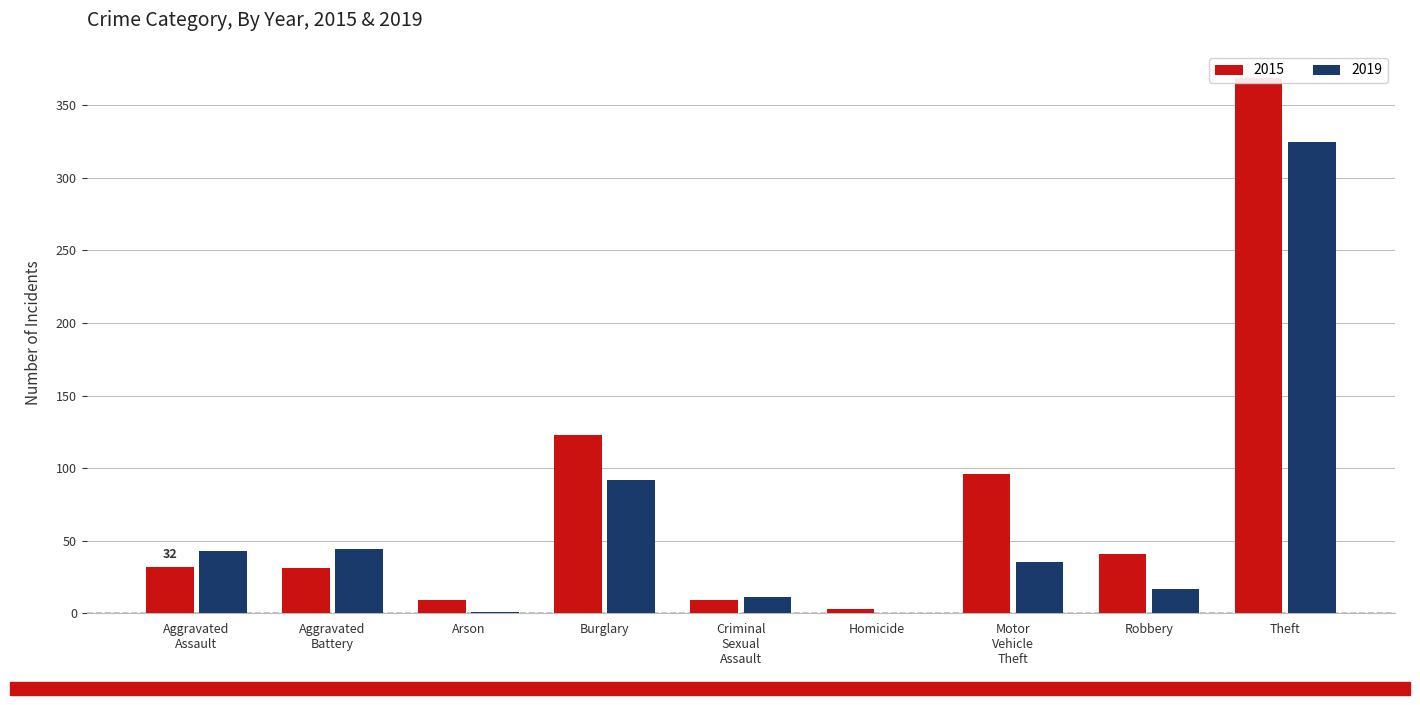

What is the total value across all series at Theft?

694